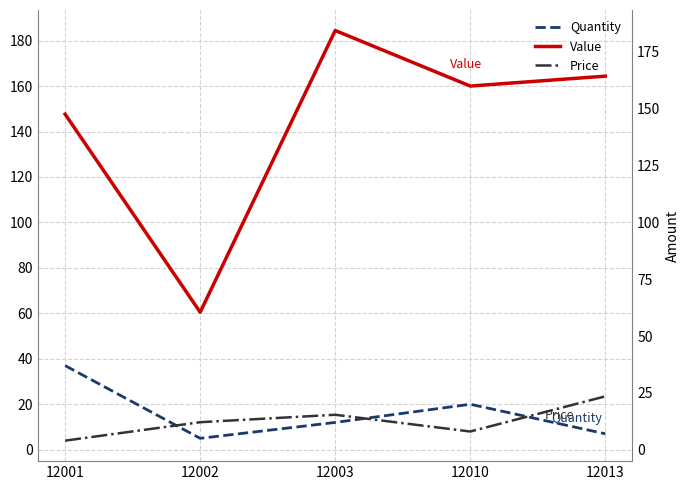

What is the sum of all Value values?

716.9